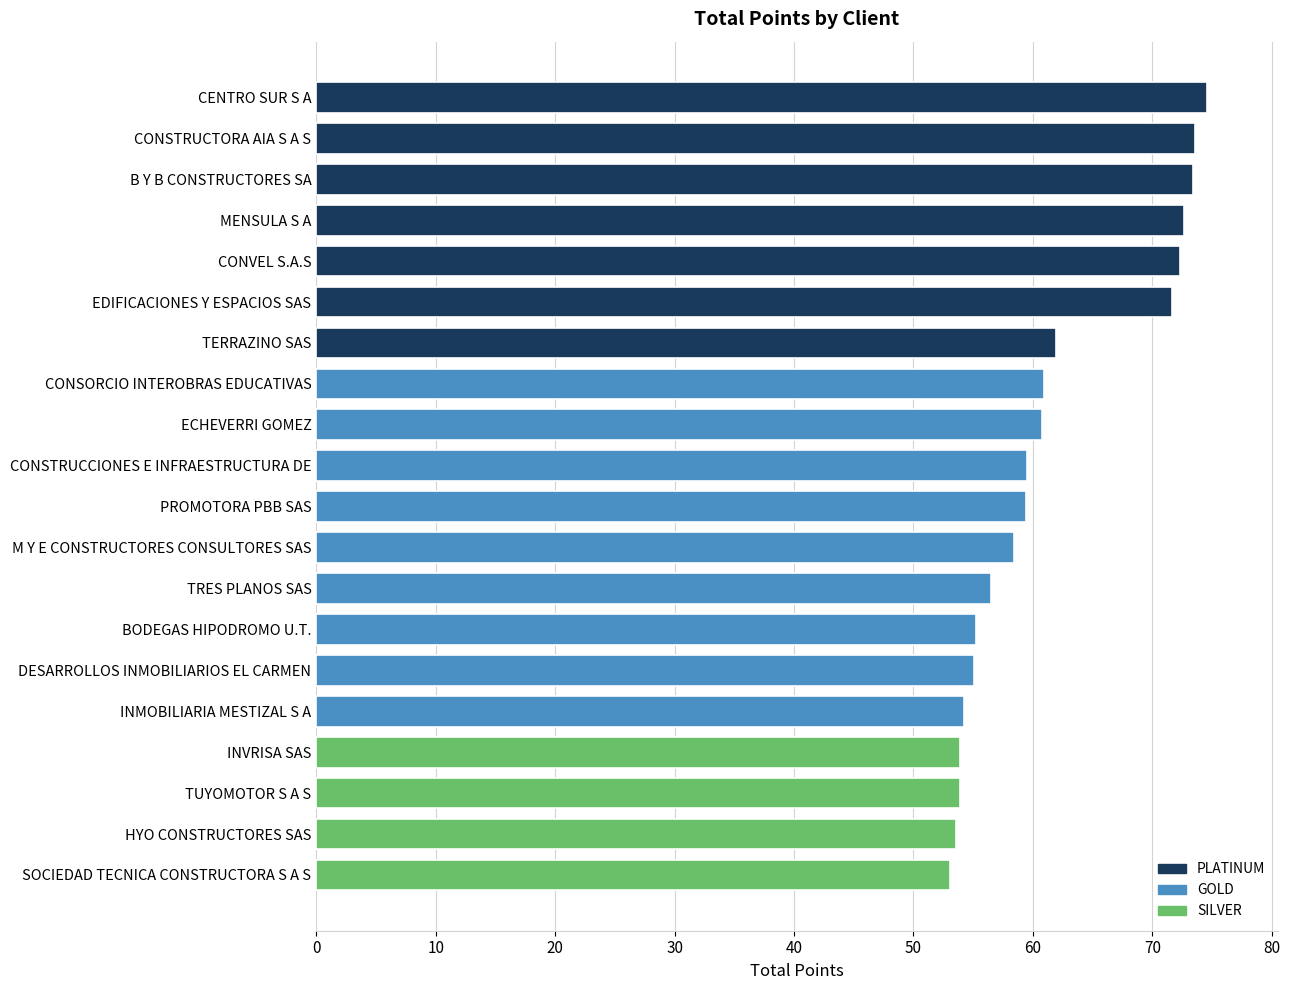

True or false: the data shows 59.5 at PROMOTORA PBB SAS.

True